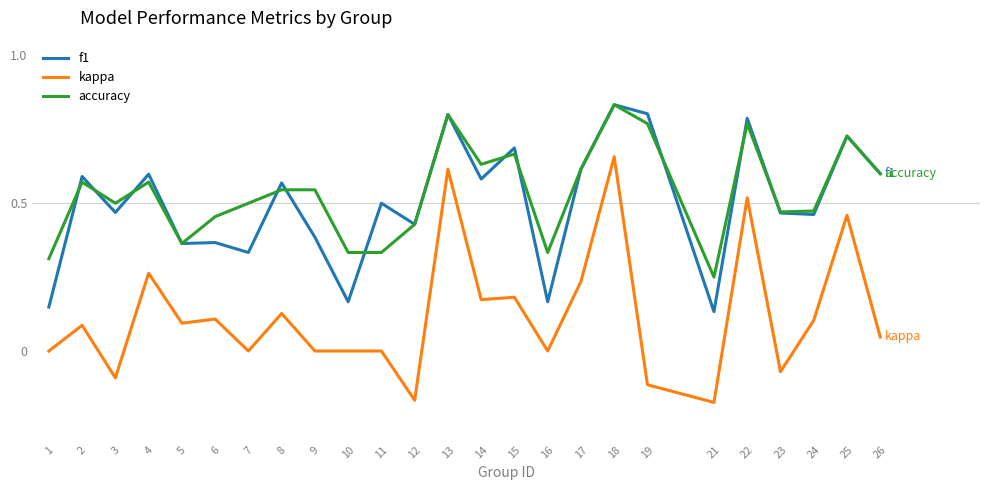

At which label does accuracy reach its peak?

18